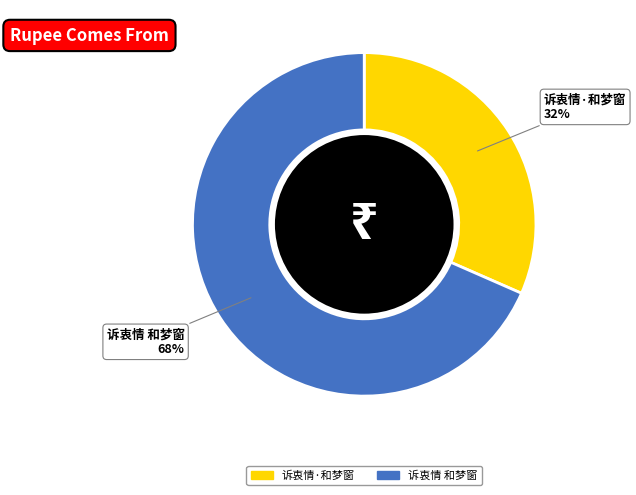

Combined, do 诉衷情·和梦窗 and 诉衷情 和梦窗 account for over 50%?

Yes